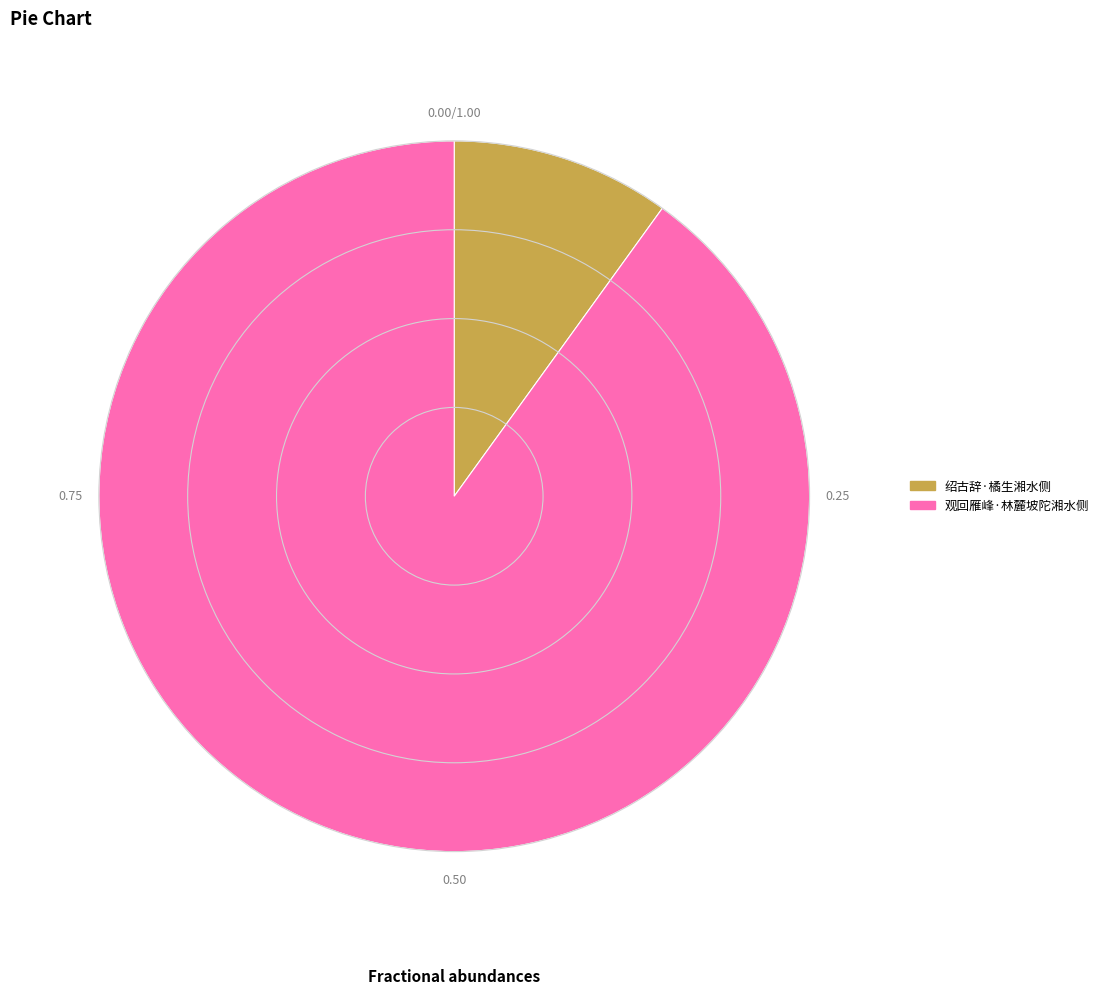

Between 绍古辞·橘生湘水侧 and 观回雁峰·林麓坡陀湘水侧, which is larger?

观回雁峰·林麓坡陀湘水侧